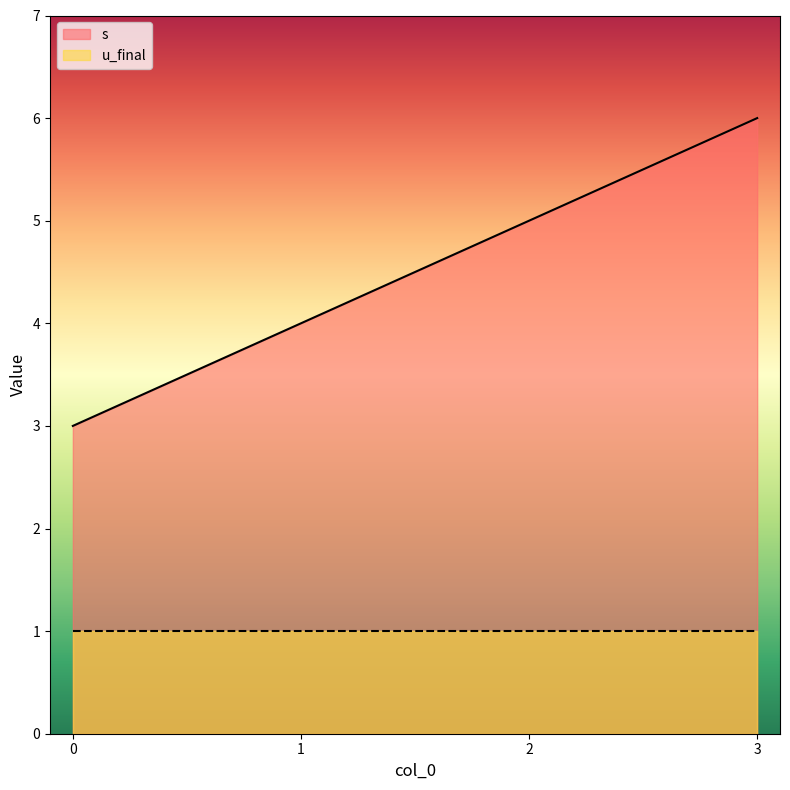

Between 0 and 3, which series saw the biggest shift?

s